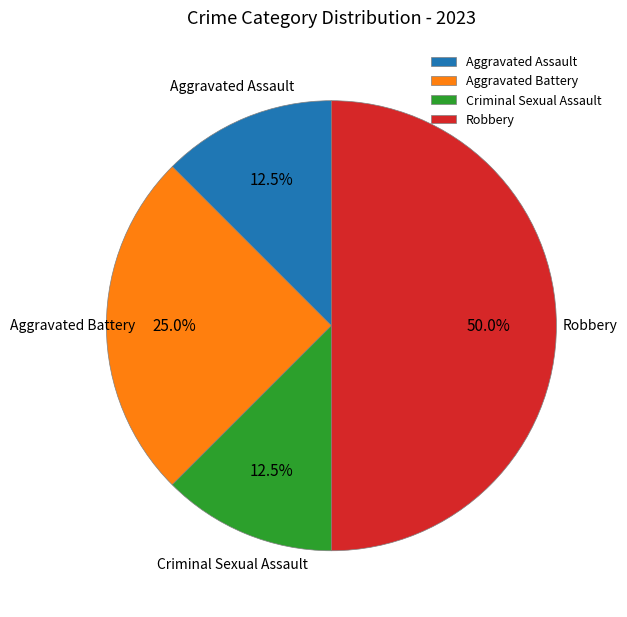

What percentage is NOT represented by Aggravated Assault?

87.5%